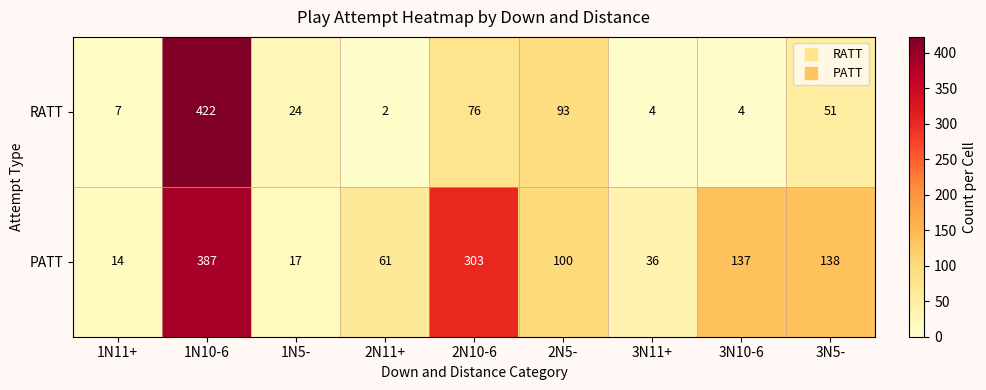

Is it true that RATT equals 162 at 1N10-6?

False